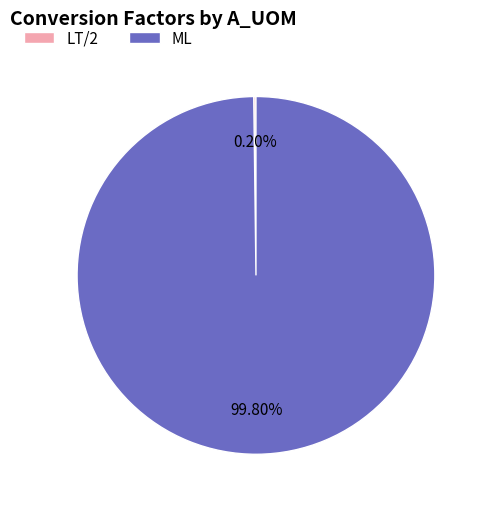

Which slice is the largest?

ML